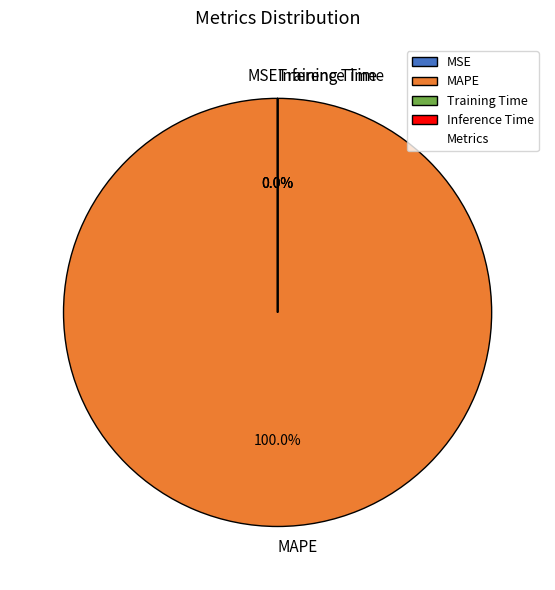

Does any single category account for the majority?

Yes